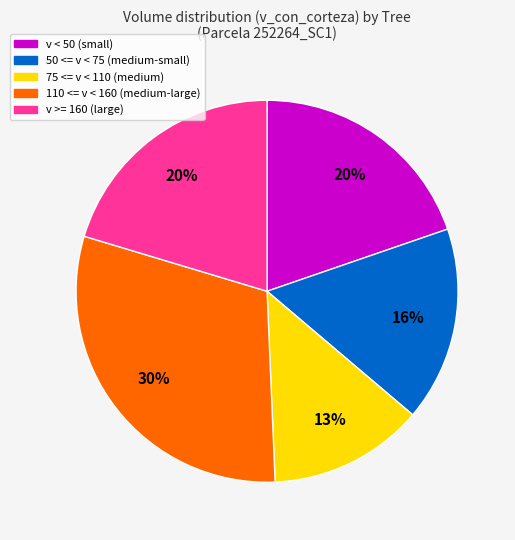

Does any single category account for the majority?

No